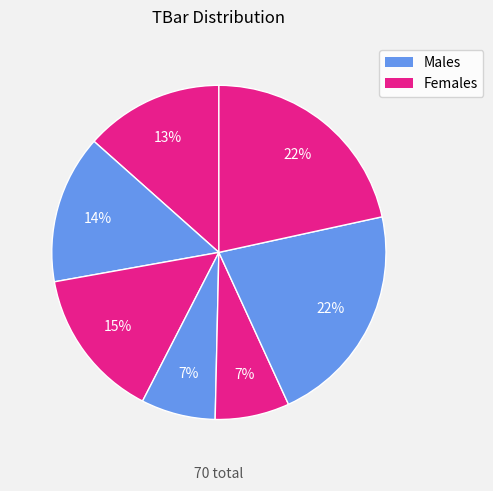

Count the number of slices in the pie.

7